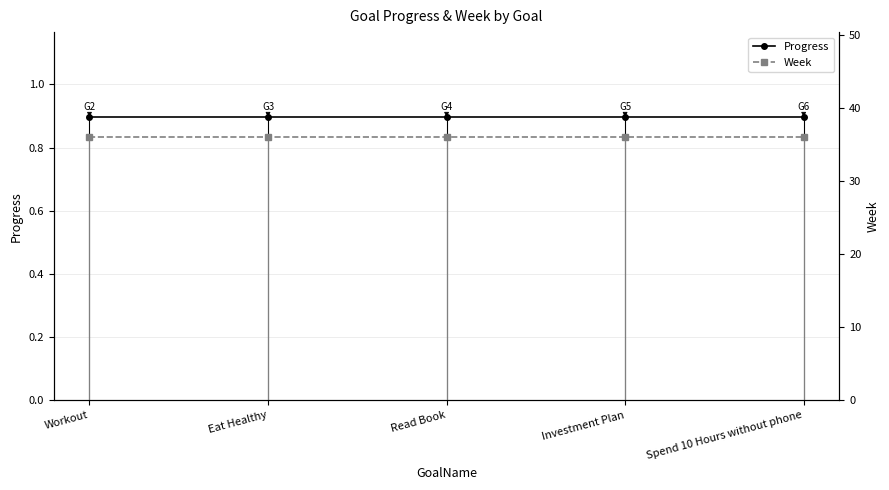

What is the minimum value shown in the chart?

0.9